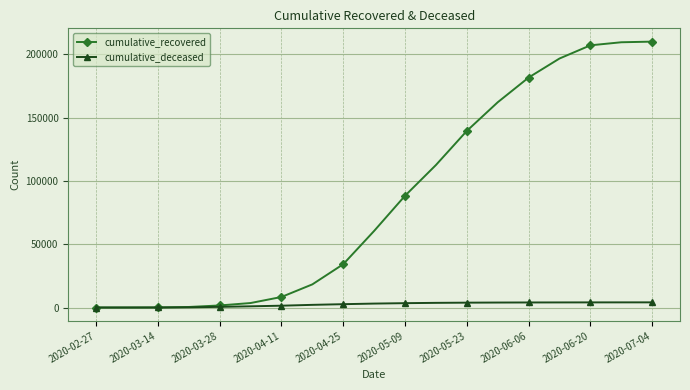

Rank the series by their maximum value, from highest to lowest.

cumulative_recovered, cumulative_deceased